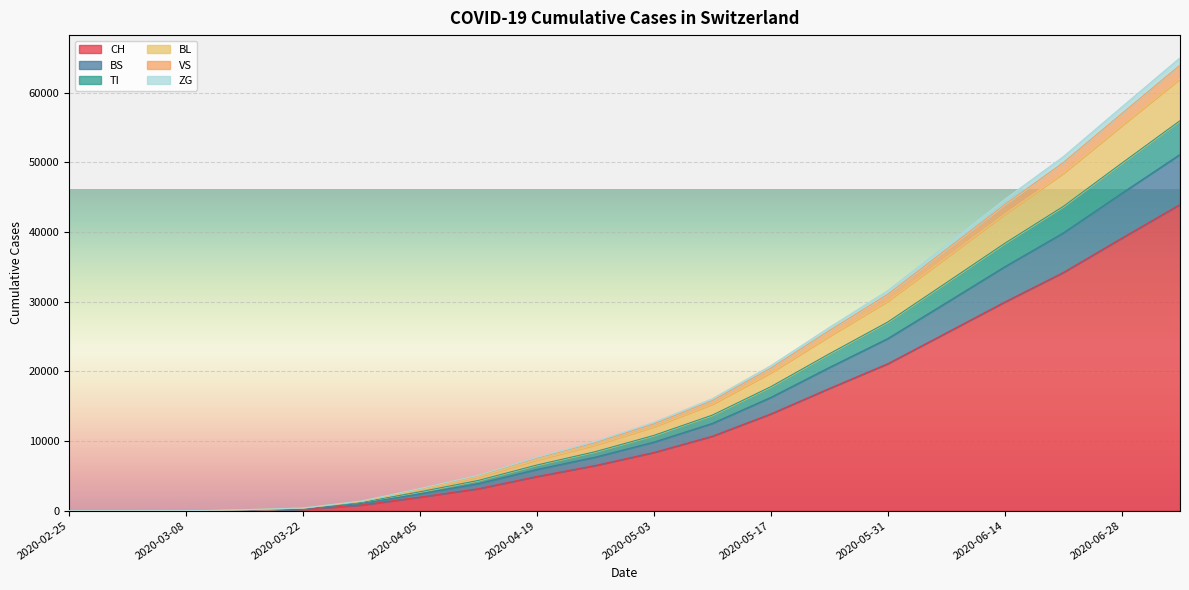

True or false: VS and CH intersect in this chart.

False